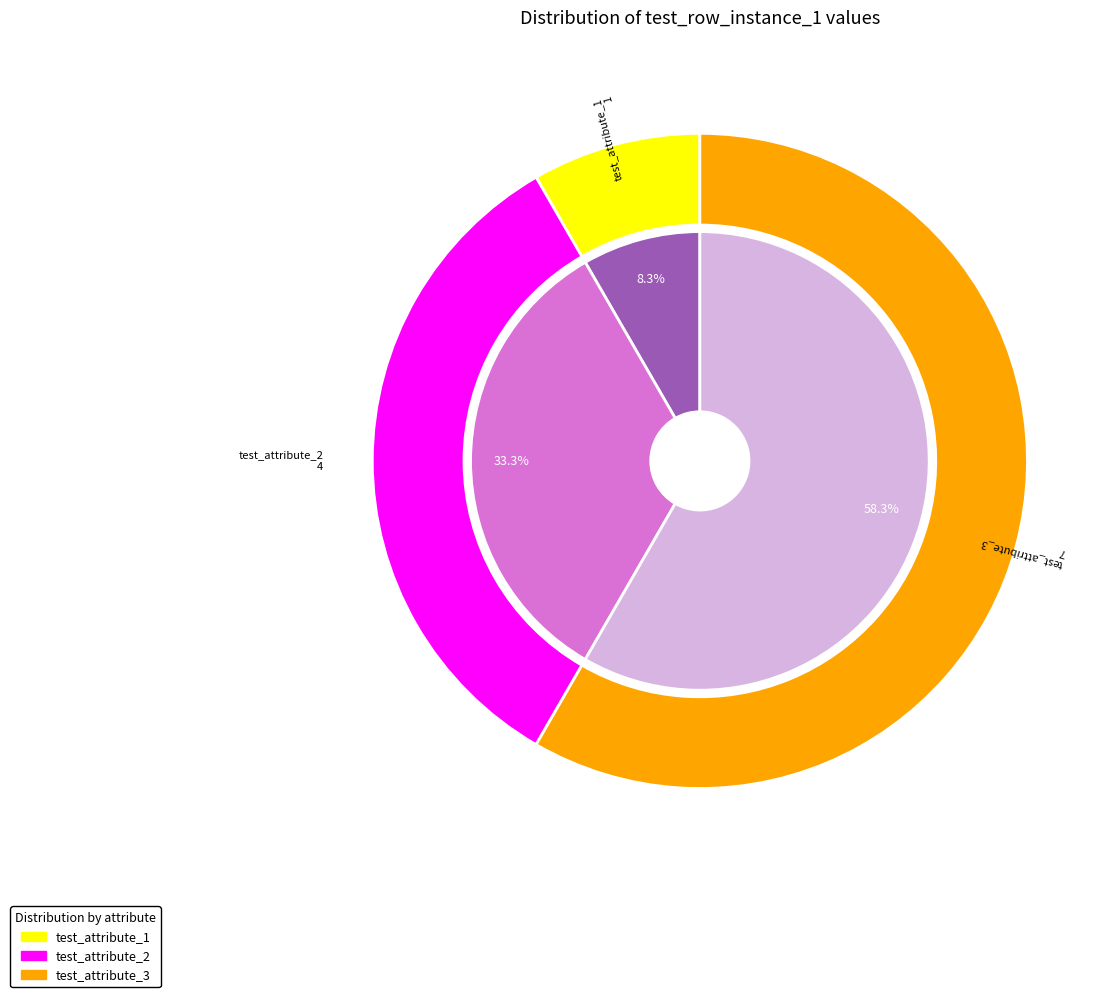

What is the change in value from test_attribute_2 to test_attribute_3?

+3